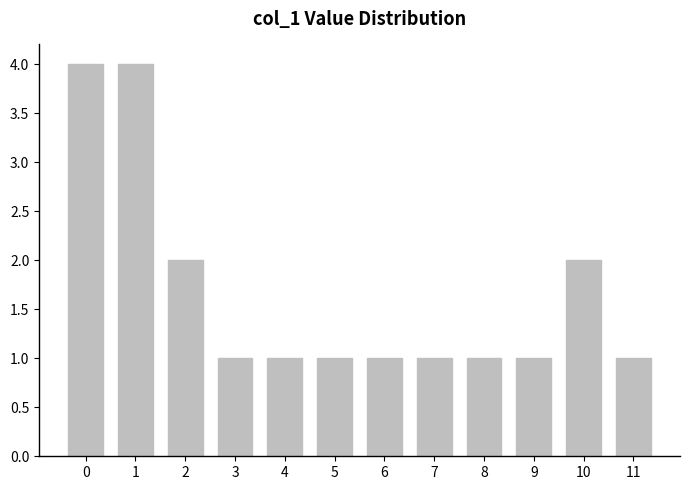

What is the sum of all values?

20